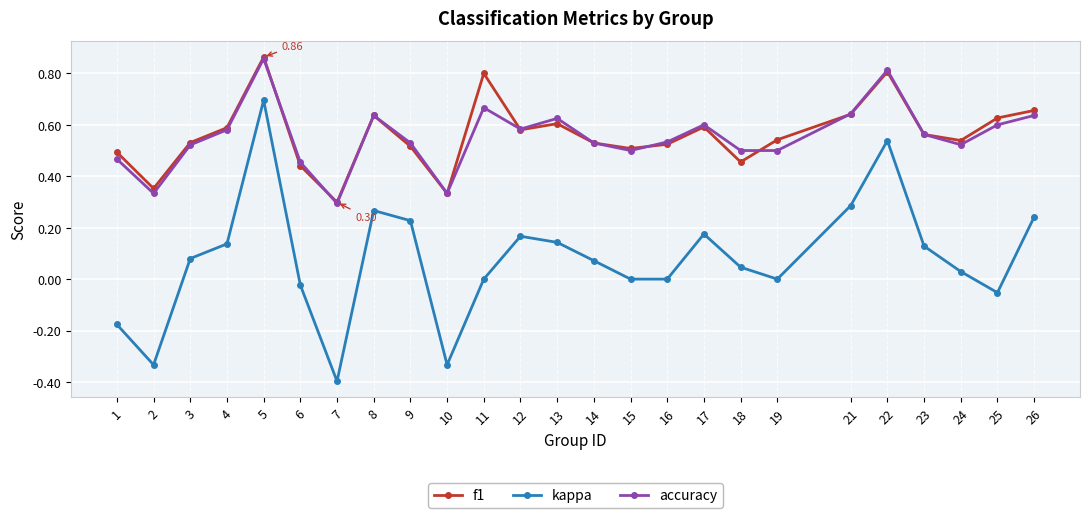

Which series changed the most between 4 and 22?

kappa